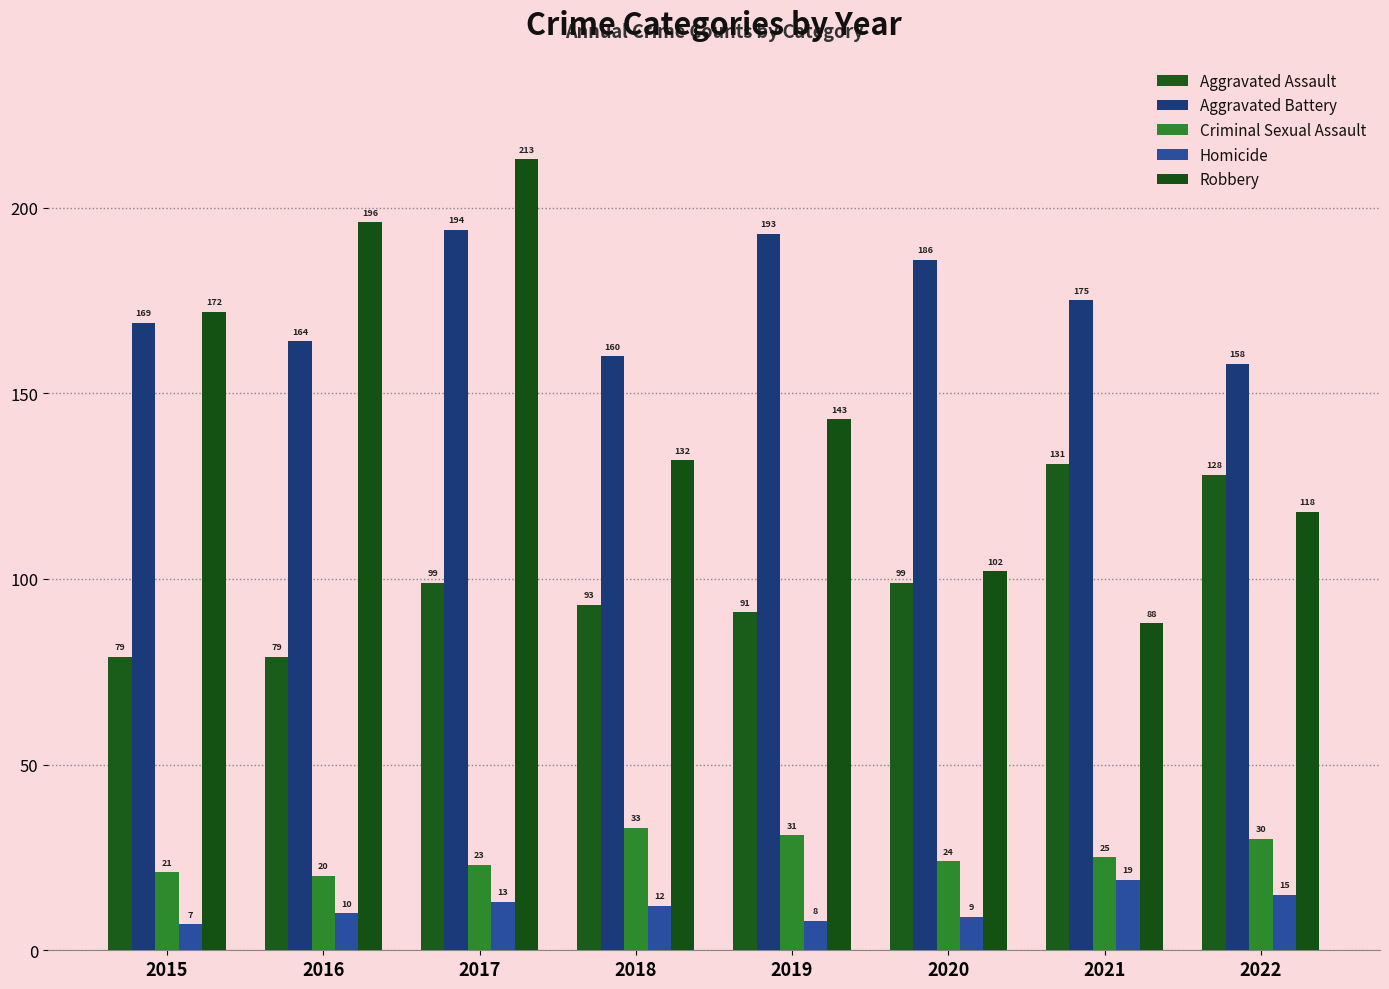

What is the value of the Homicide bar at the 3rd from the left?

13